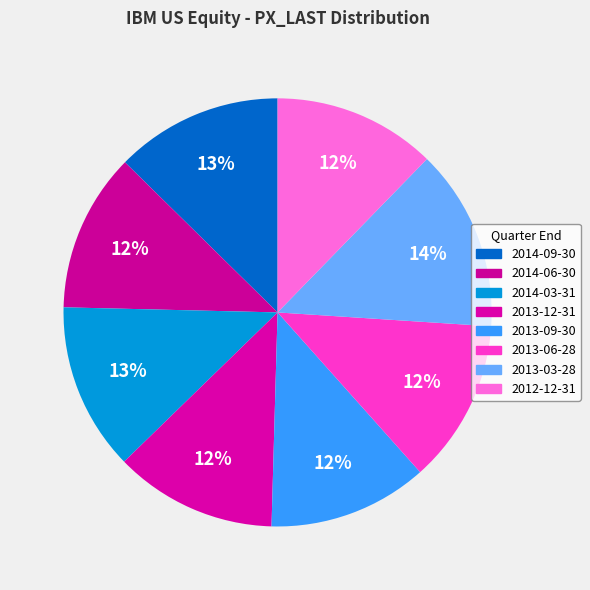

Between 2012-12-31 and 2013-06-28, which is larger?

2013-06-28